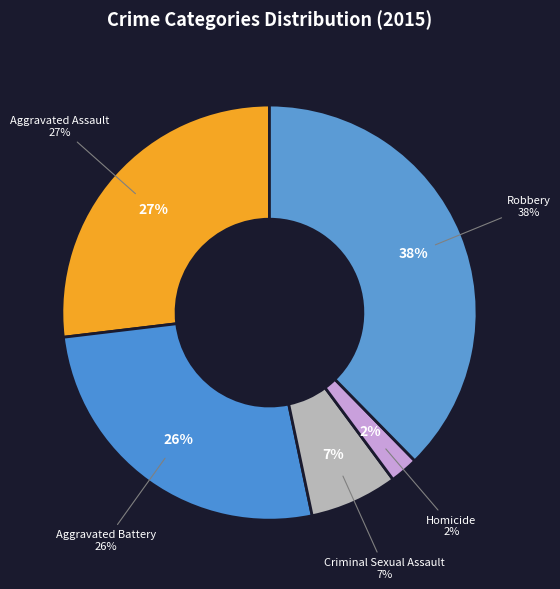

How many slices are in this pie chart?

5